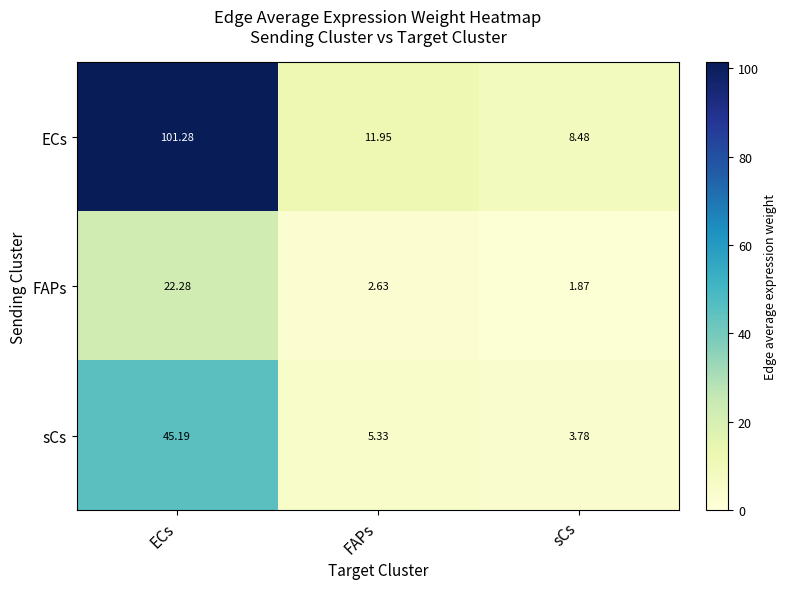

At ECs, list the series in order from largest to smallest.

ECs, sCs, FAPs